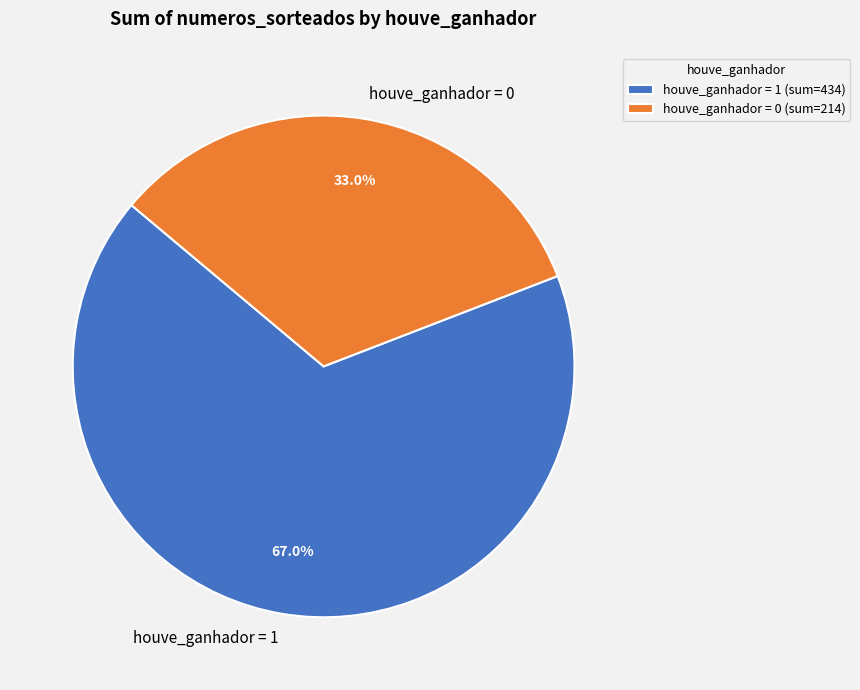

Is there any slice that represents more than half of the pie?

Yes